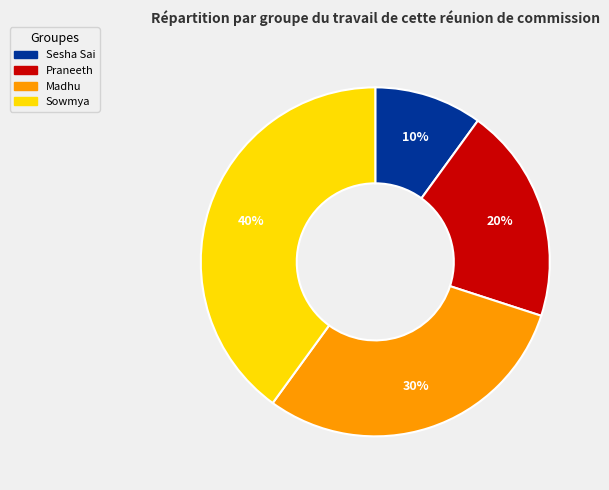

Is it true that Sowmya is 40% of the pie?

True